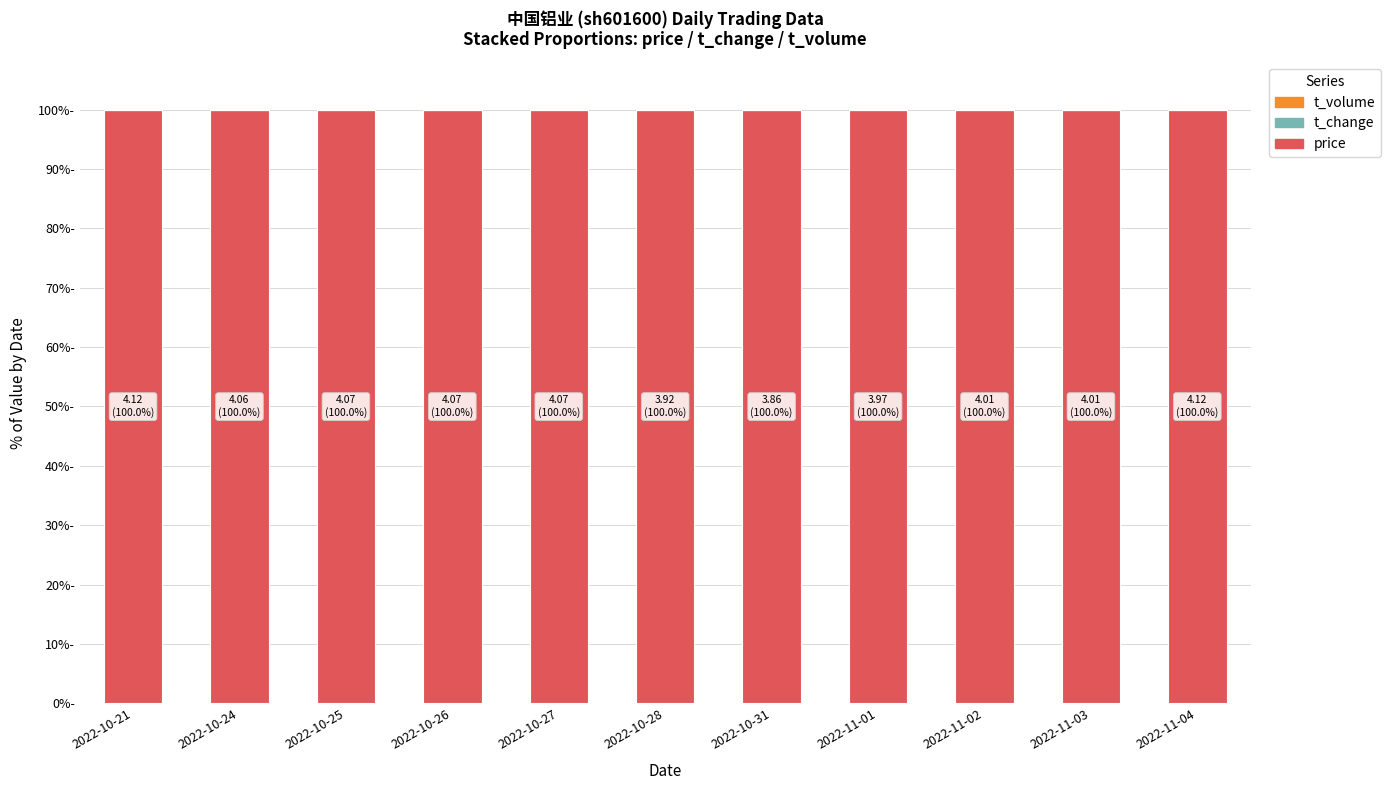

Are the bars horizontal?

No